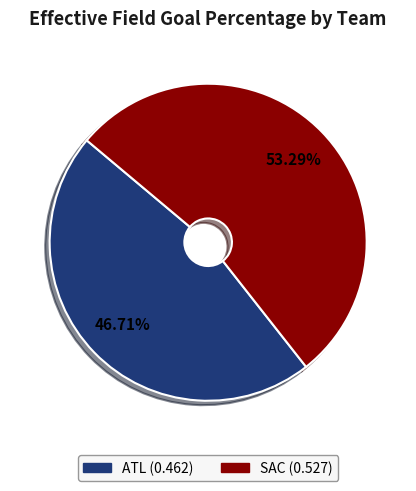

The SAC slice represents 42% of the pie. True or false?

False